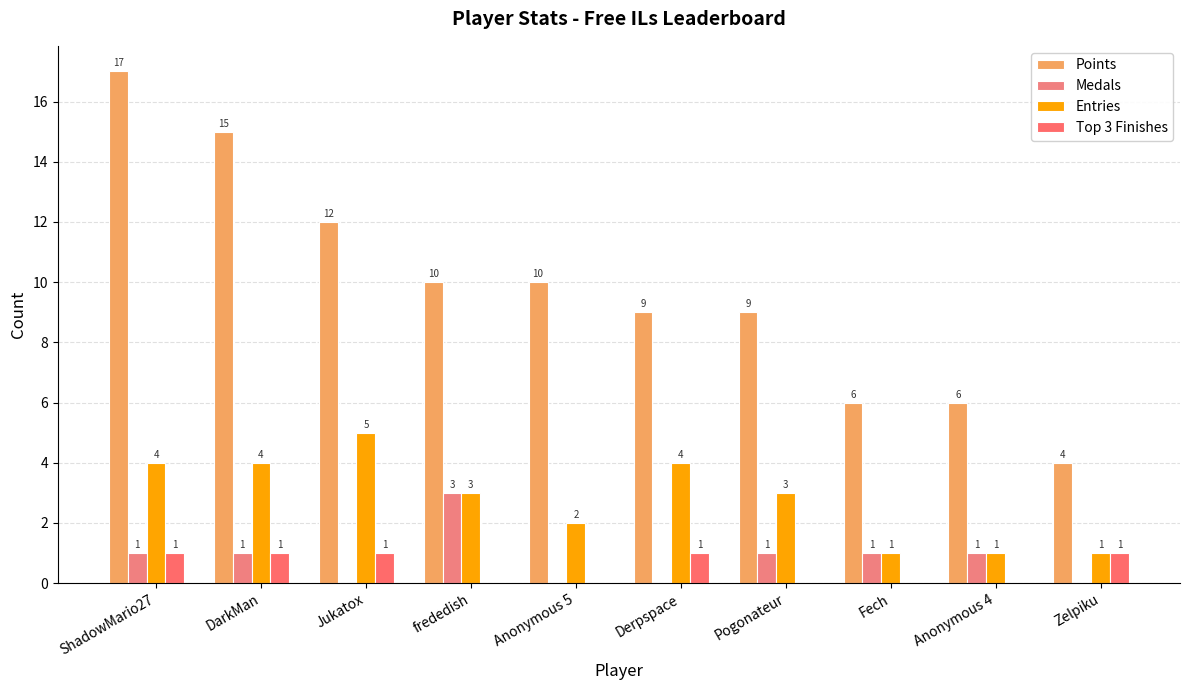

How many data points does each series have?

10